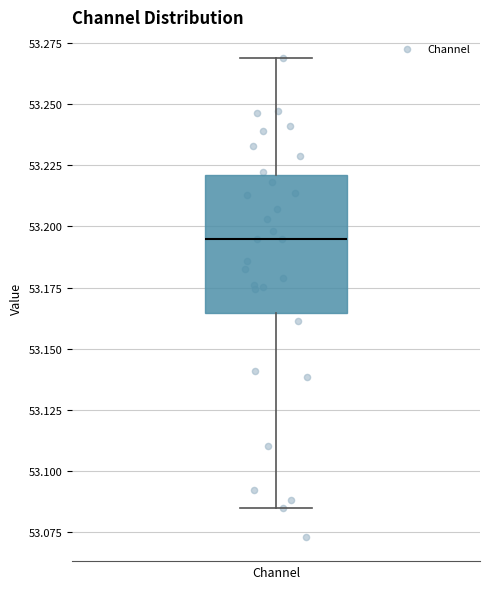

Transcribe this box plot: give where the median line is, the range the box spans, and where the two whiskers end, as read against the y-axis. The values are not printed on the chart, so give them approximately, as read against the axis.

median 53.195, box 53.165 to 53.220, whiskers 53.085 to 53.270